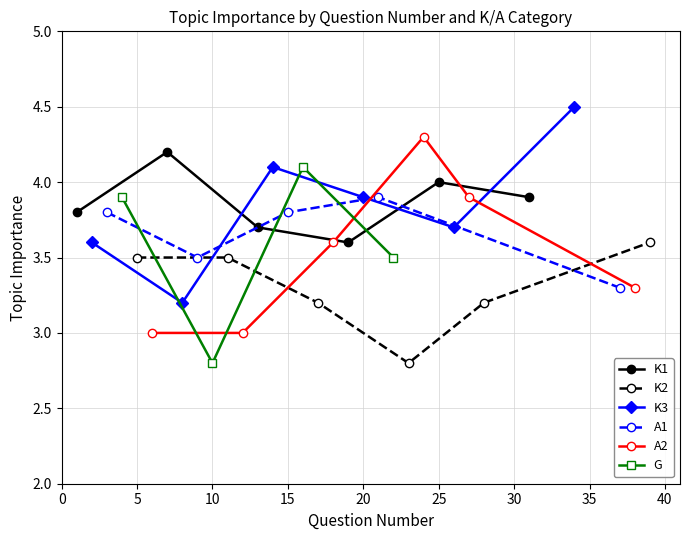

What is the sum of the values at 36 and 35?

7.6